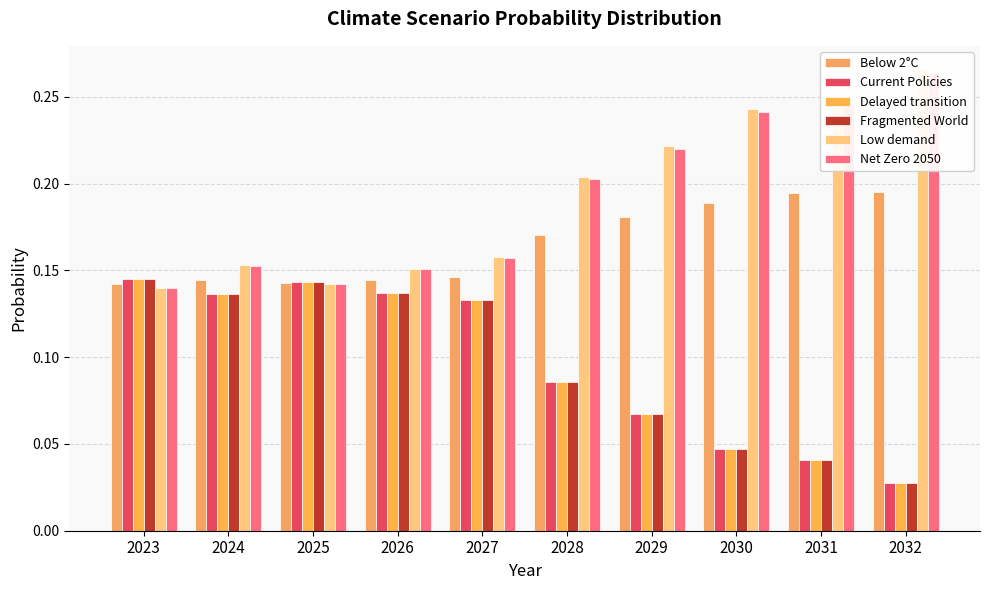

What are all the series names shown in the legend?

Below 2°C, Current Policies, Delayed transition, Fragmented World, Low demand, Net Zero 2050